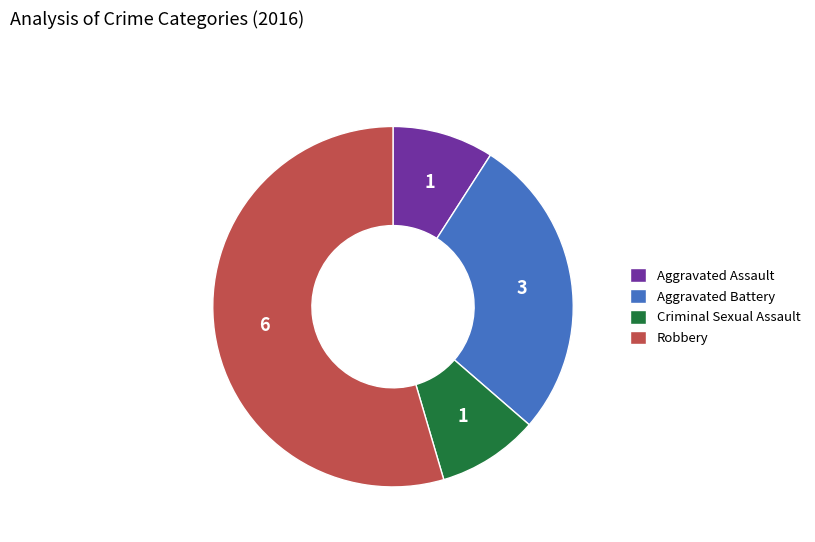

Which category has the biggest portion of the pie?

Robbery